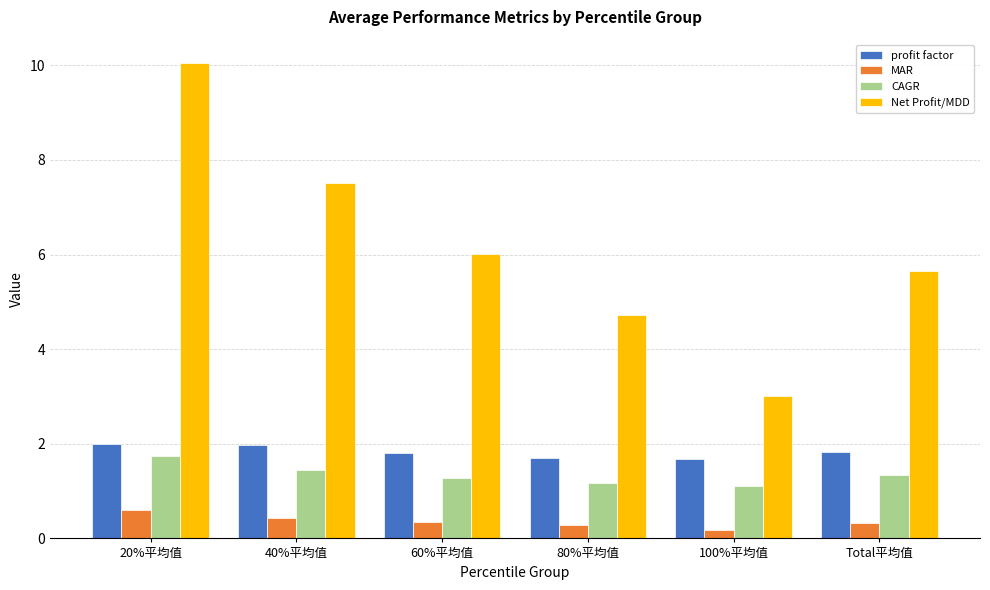

Which series changed the most between 80%平均值 and Total平均值?

Net Profit/MDD